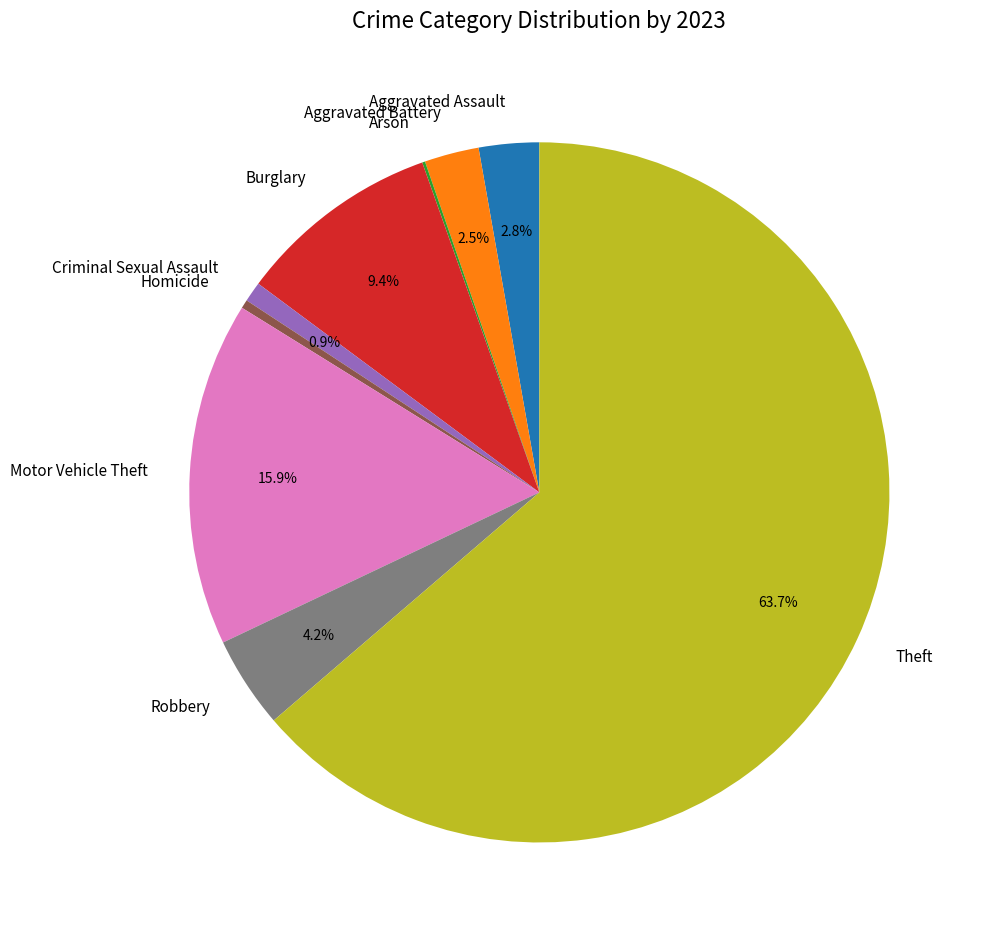

To the nearest percent, what is the difference between the Aggravated Battery and Robbery slice percentages?

2%